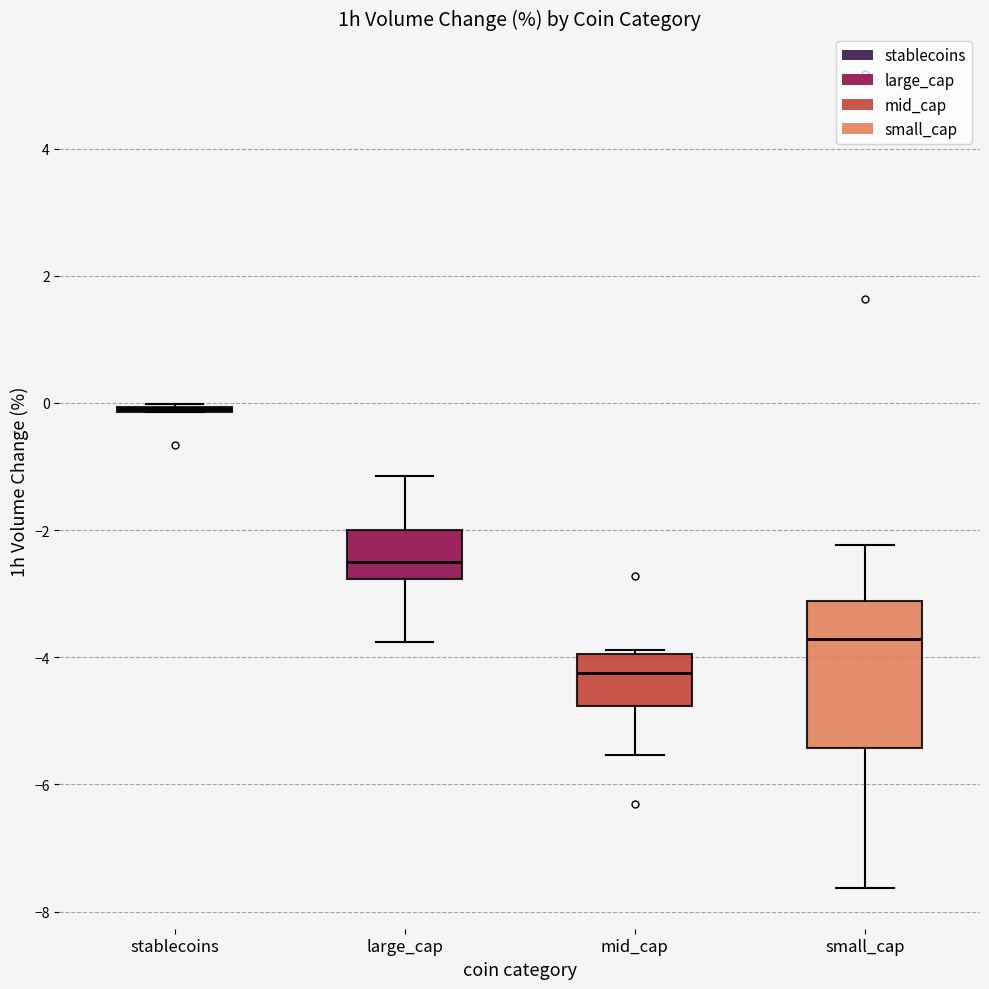

Where is the upper edge of the box for mid_cap on the y-axis? The values are not printed on the chart, so give them approximately, as read against the axis.

-4.0